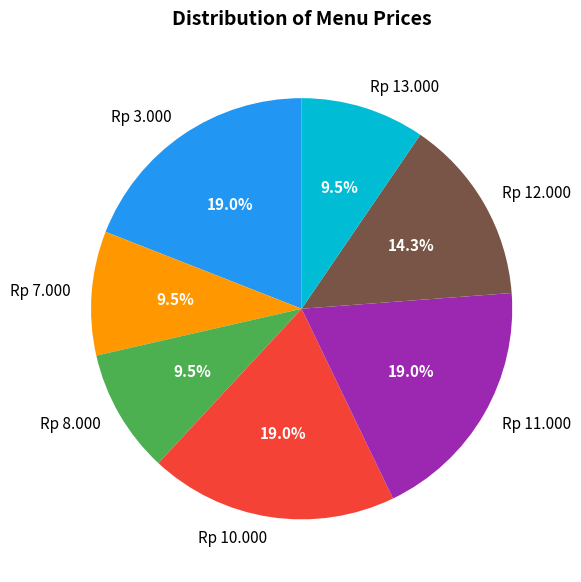

How many segments does this pie chart have?

7